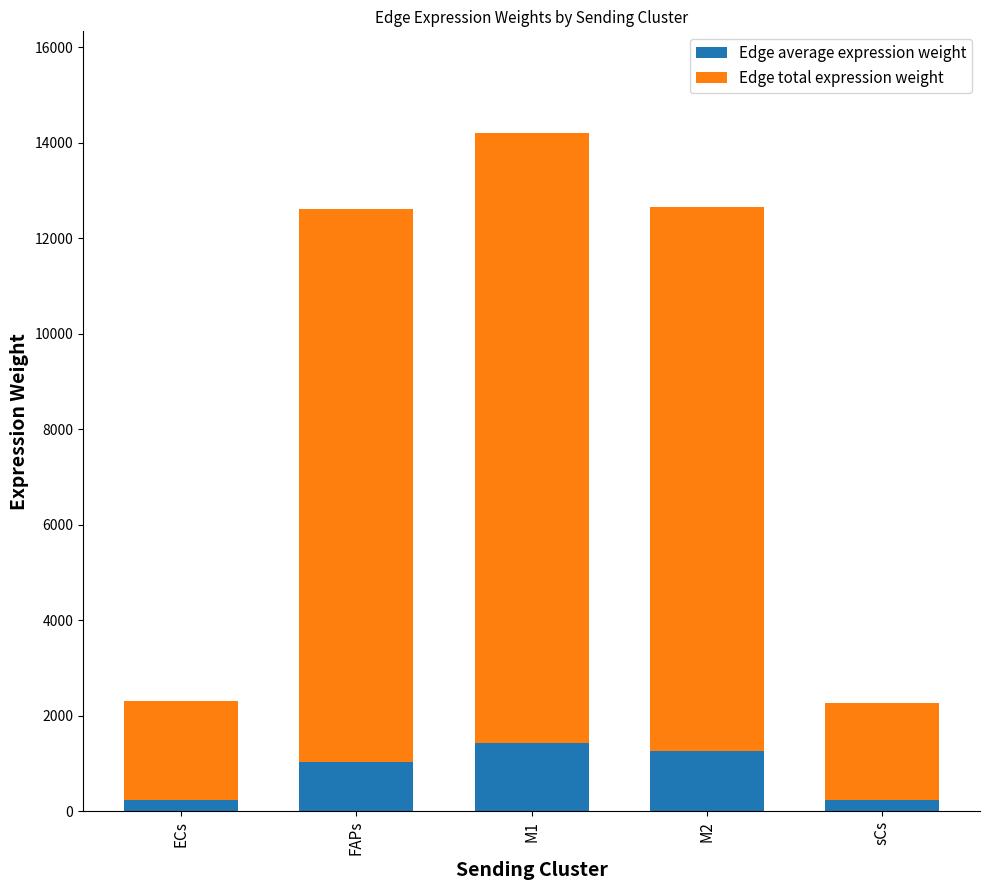

At which category is the sum across all series the highest?

M1